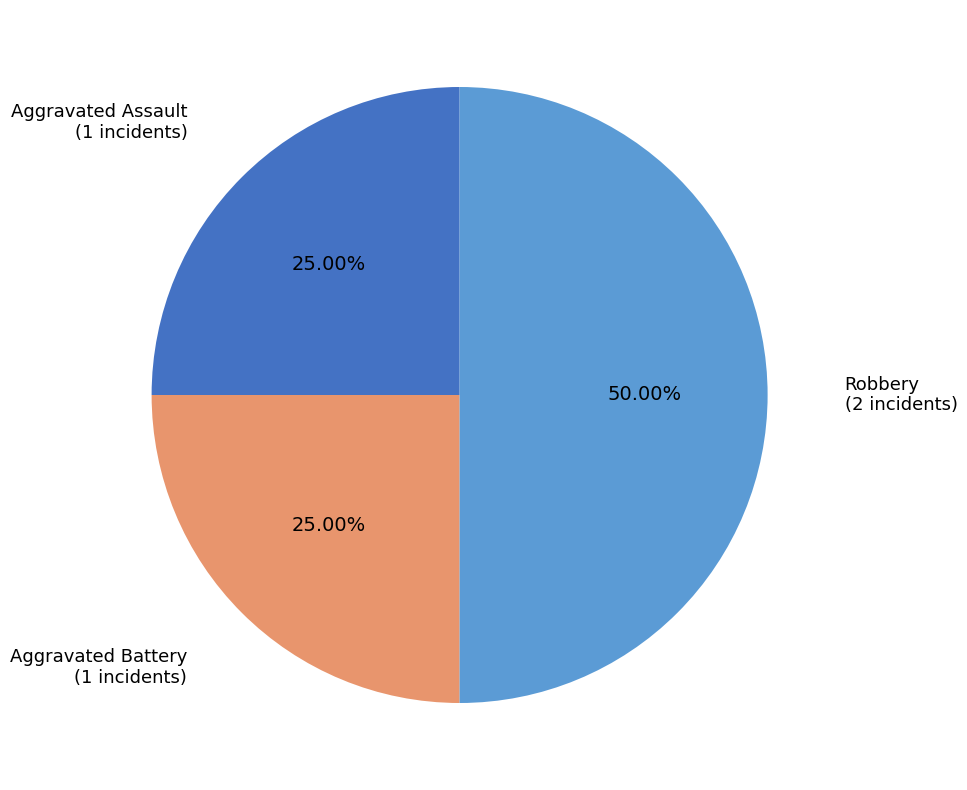

How many segments does this pie chart have?

3